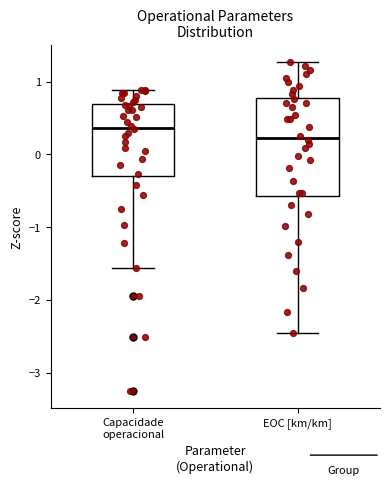

Which box has the lowest median line?

EOC [km/km]